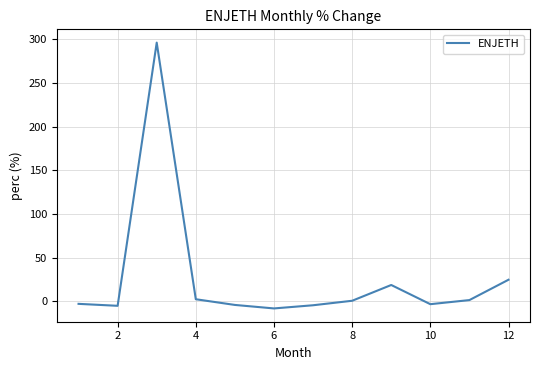

How many series are shown in this chart?

1